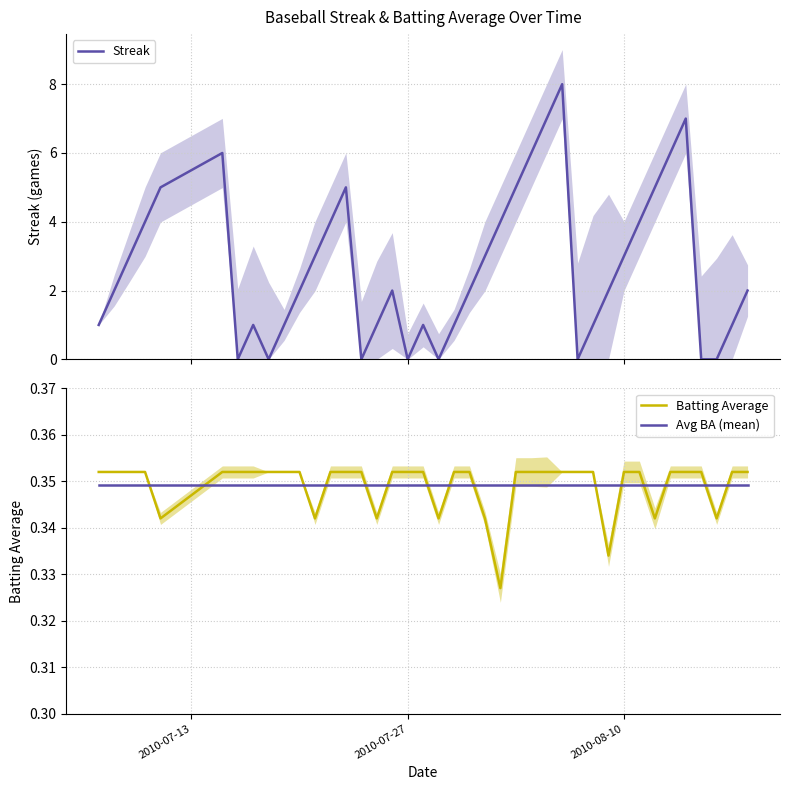

Reading left to right, what are all the values shown in this chart?

Streak: 1.0	2.0	3.0	4.0	5.0	6.0	0.0	1.0	0.0	1.0	2.0	3.0	4.0	5.0	0.0	1.0	2.0	0.0	1.0	0.0	1.0	2.0	3.0	4.0	5.0	6.0	7.0	8.0	0.0	1.0	2.0	3.0	4.0	5.0	6.0	7.0	0.0	0.0	1.0	2.0
Batting Average: 0.4	0.4	0.4	0.4	0.3	0.4	0.4	0.4	0.4	0.4	0.4	0.3	0.4	0.4	0.4	0.3	0.4	0.4	0.4	0.3	0.4	0.4	0.3	0.3	0.4	0.4	0.4	0.4	0.4	0.4	0.3	0.4	0.4	0.3	0.4	0.4	0.4	0.3	0.4	0.4
Avg BA (mean): 0.3	0.3	0.3	0.3	0.3	0.3	0.3	0.3	0.3	0.3	0.3	0.3	0.3	0.3	0.3	0.3	0.3	0.3	0.3	0.3	0.3	0.3	0.3	0.3	0.3	0.3	0.3	0.3	0.3	0.3	0.3	0.3	0.3	0.3	0.3	0.3	0.3	0.3	0.3	0.3